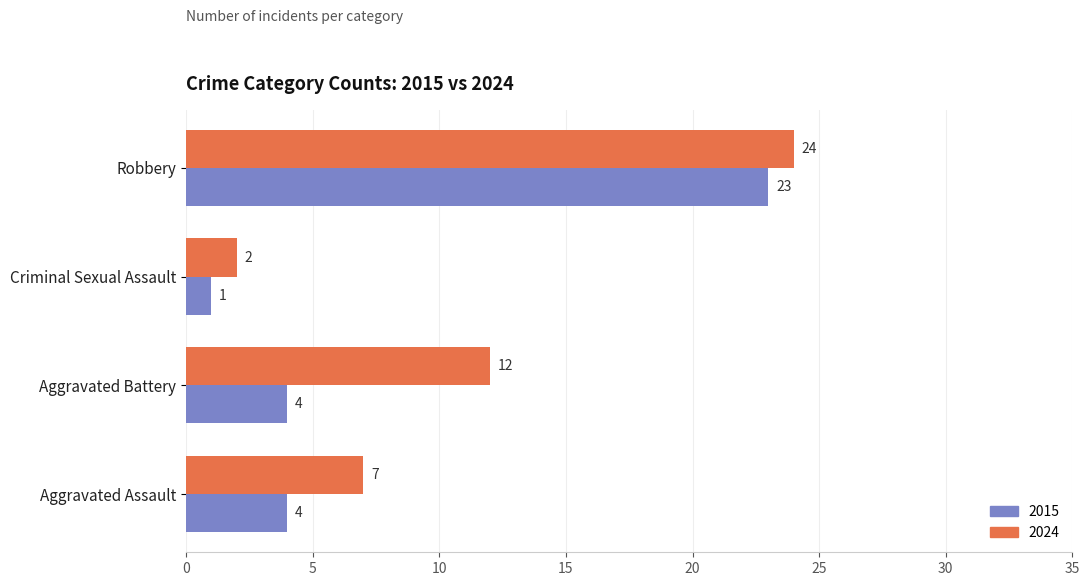

Which series changed the most between Aggravated Assault and Robbery?

2015